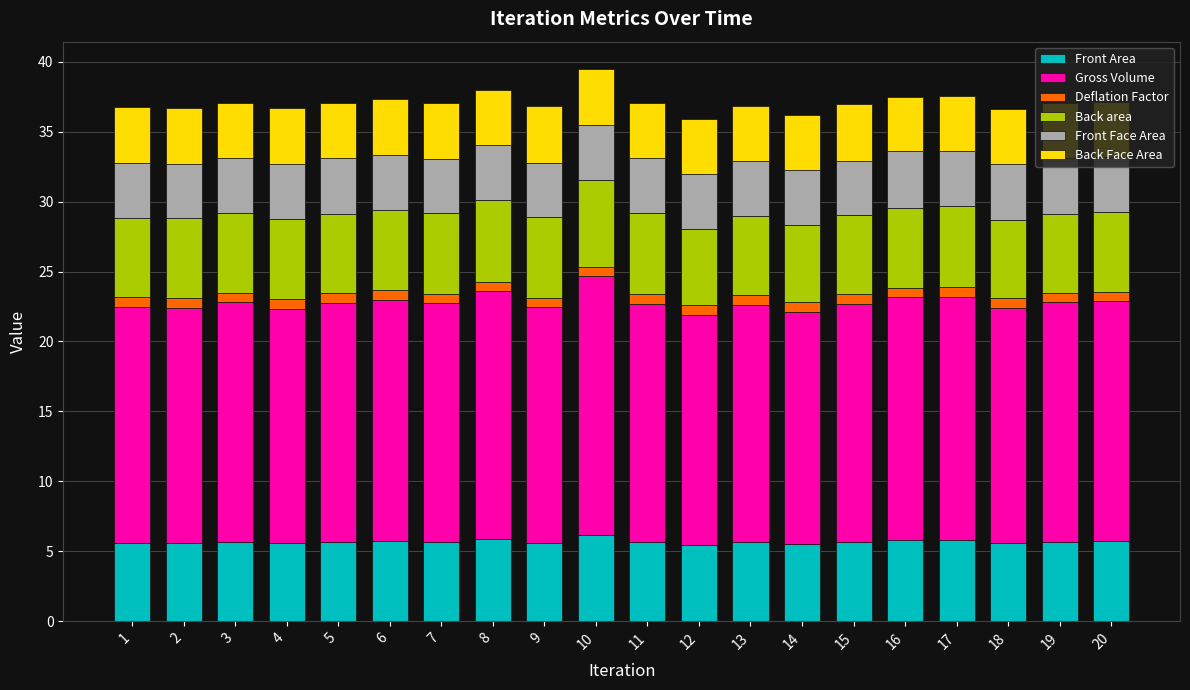

What is the average value of the Front Area series?

5.7